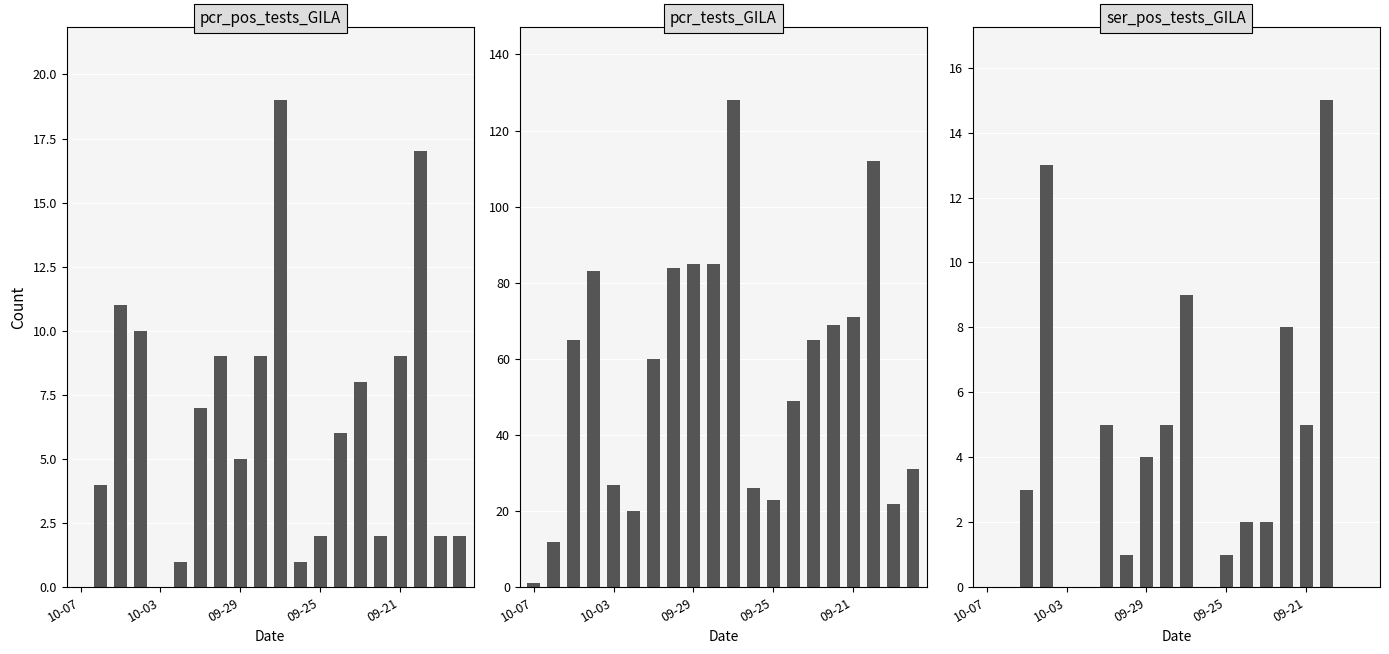

Is the value of ser_pos_tests_GILA at 5 greater than the value of pcr_pos_tests_GILA at 10-07?

No